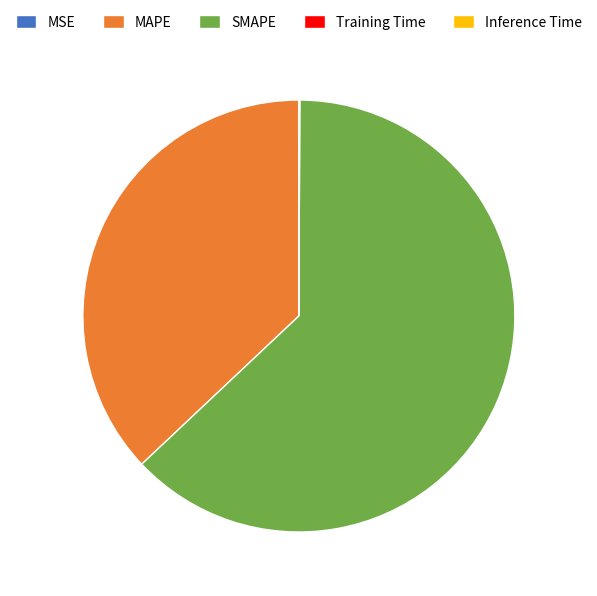

What is the largest slice in the pie chart?

SMAPE